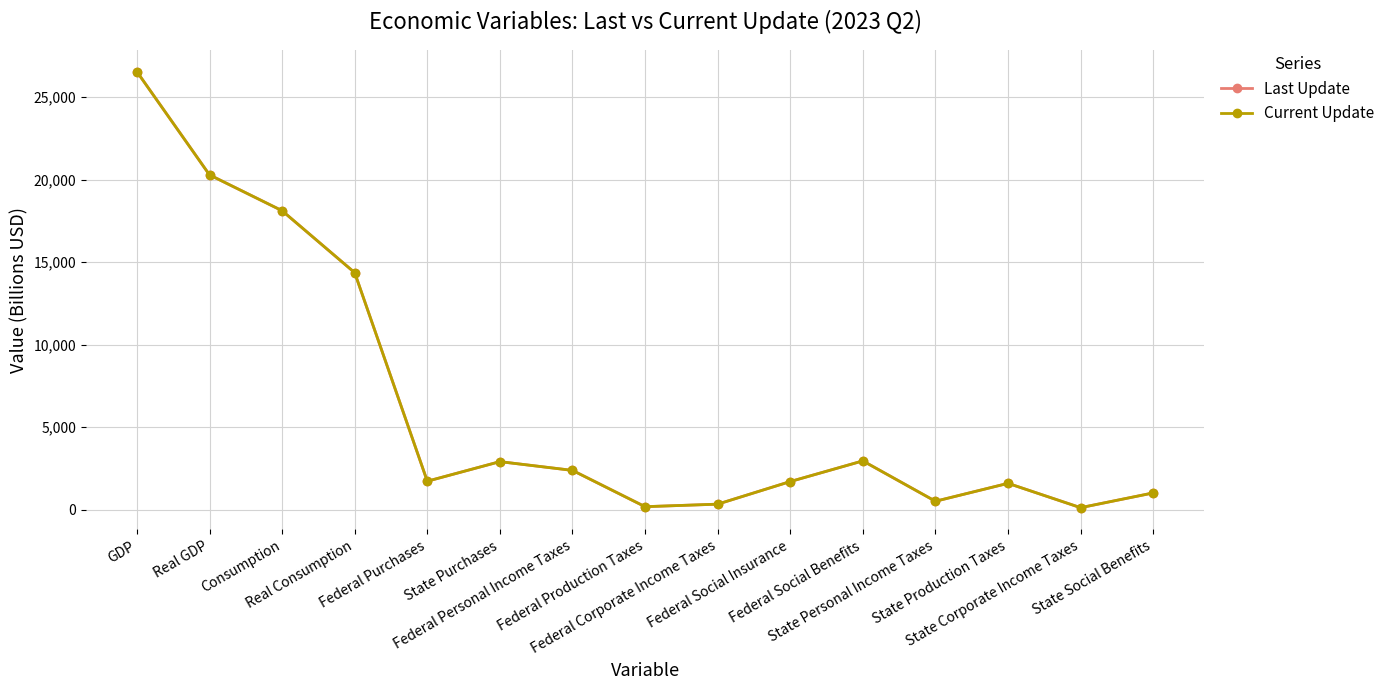

List the series in order of their peak value, lowest first.

Last Update, Current Update